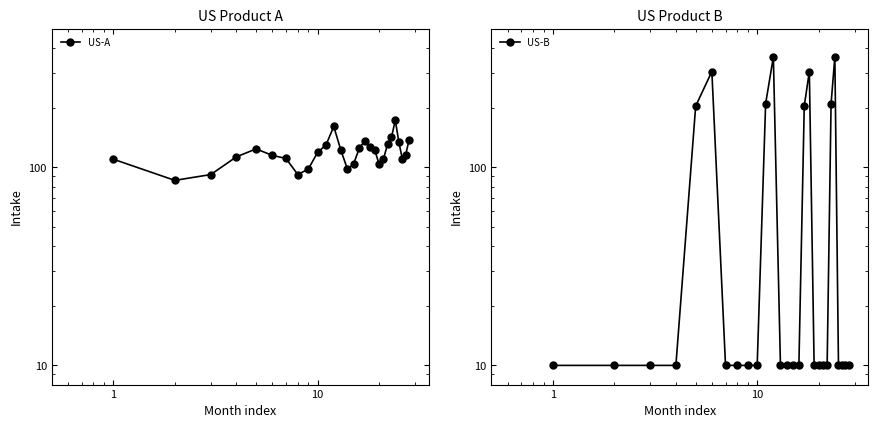

Is the value of US-B at 8 greater than the value of US-A at 1?

No